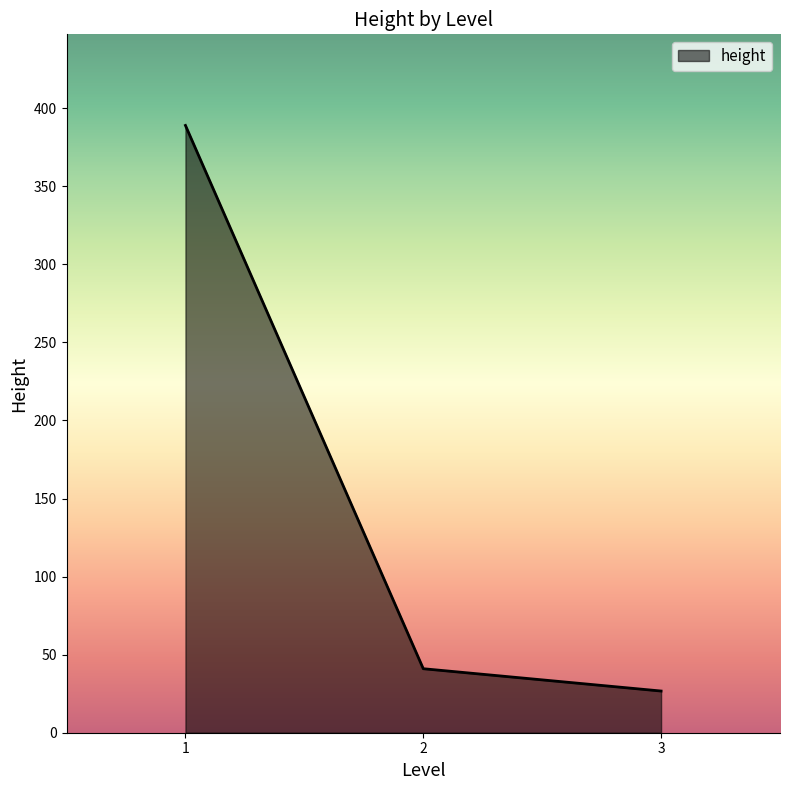

What is the difference between the second highest and minimum values?

14.3